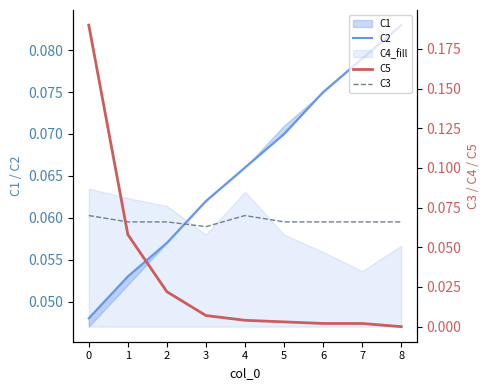

At how many categories does at least one series exceed 0?

9